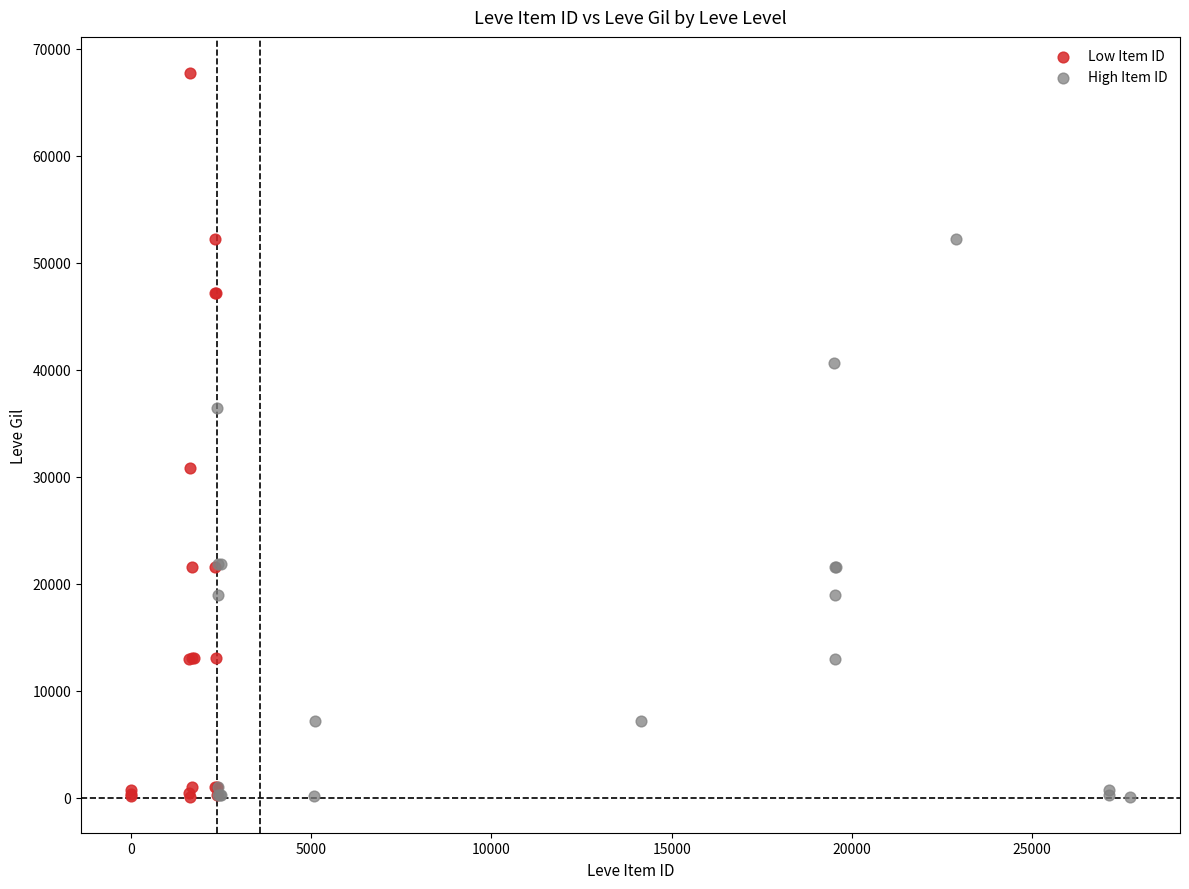

What are all the series names shown in the legend?

Low Item ID, High Item ID